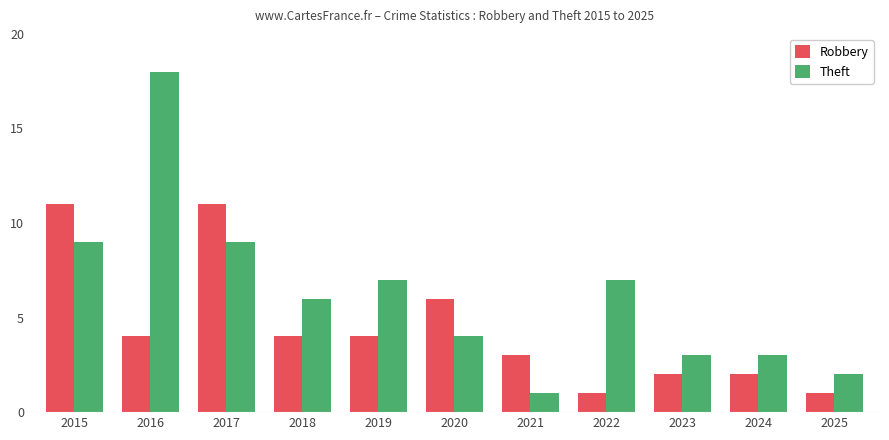

At how many categories does at least one series exceed 15?

1